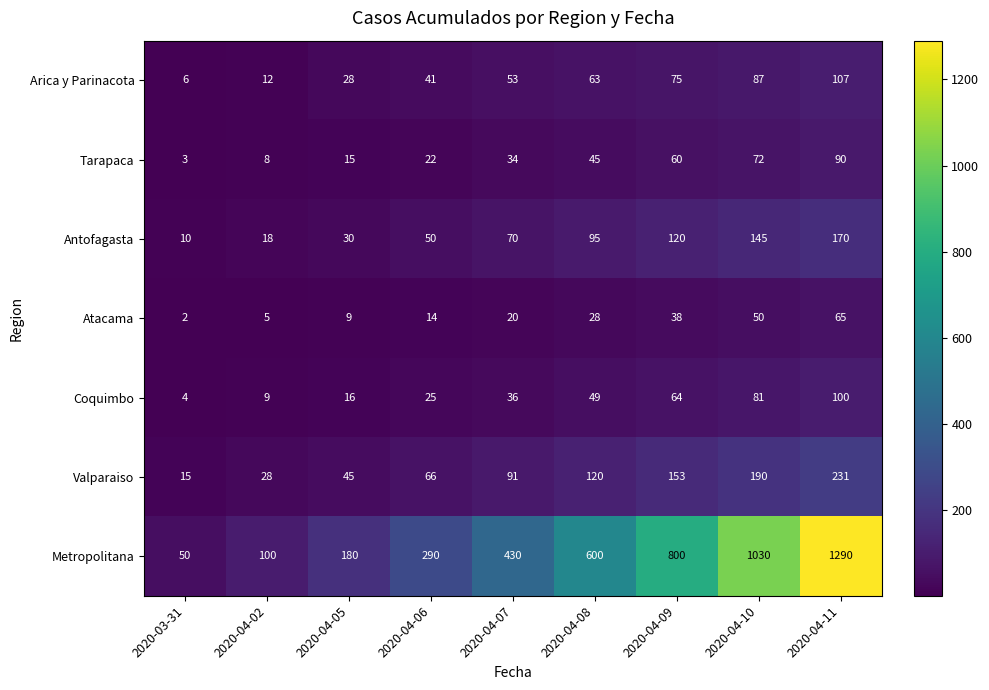

At which category is the sum across all series the highest?

2020-04-11